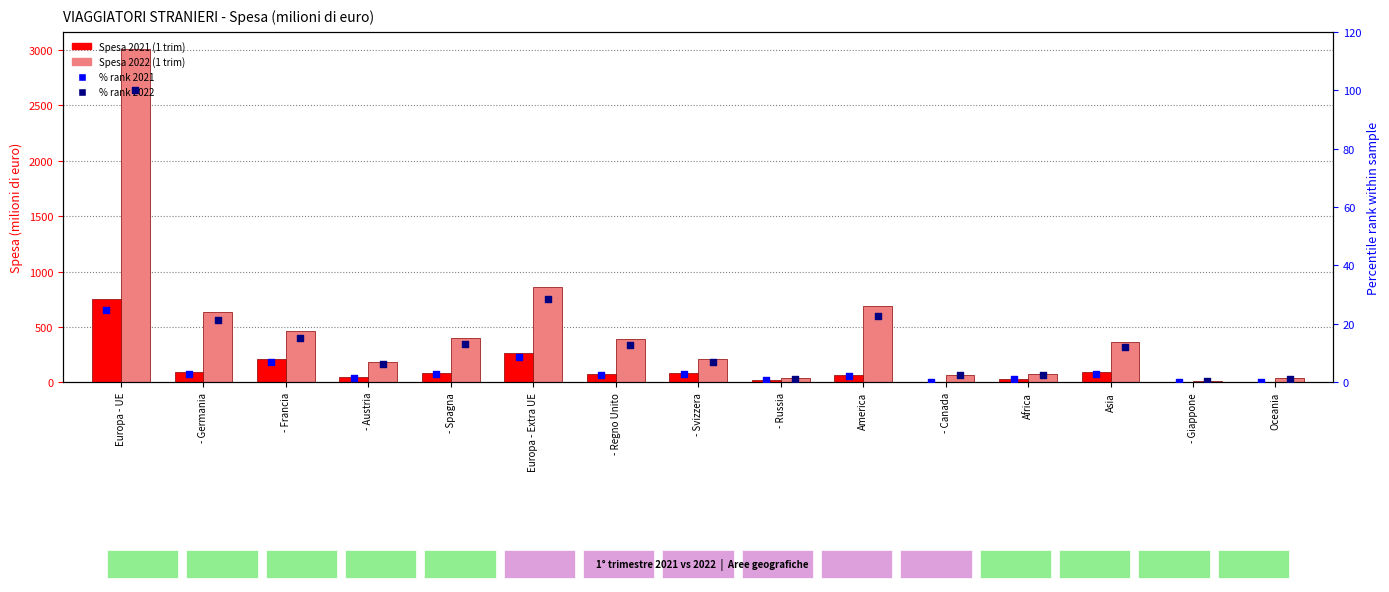

What are all the series names shown in the legend?

Spesa 2021 (1 trim), Spesa 2022 (1 trim), % rank 2021, % rank 2022